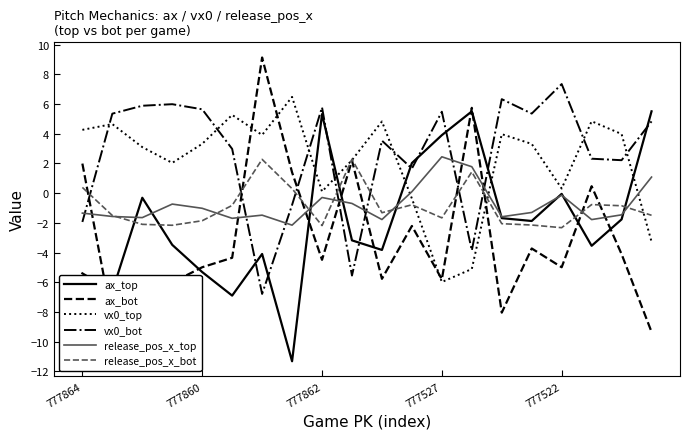

True or false: vx0_bot and ax_top intersect in this chart.

True